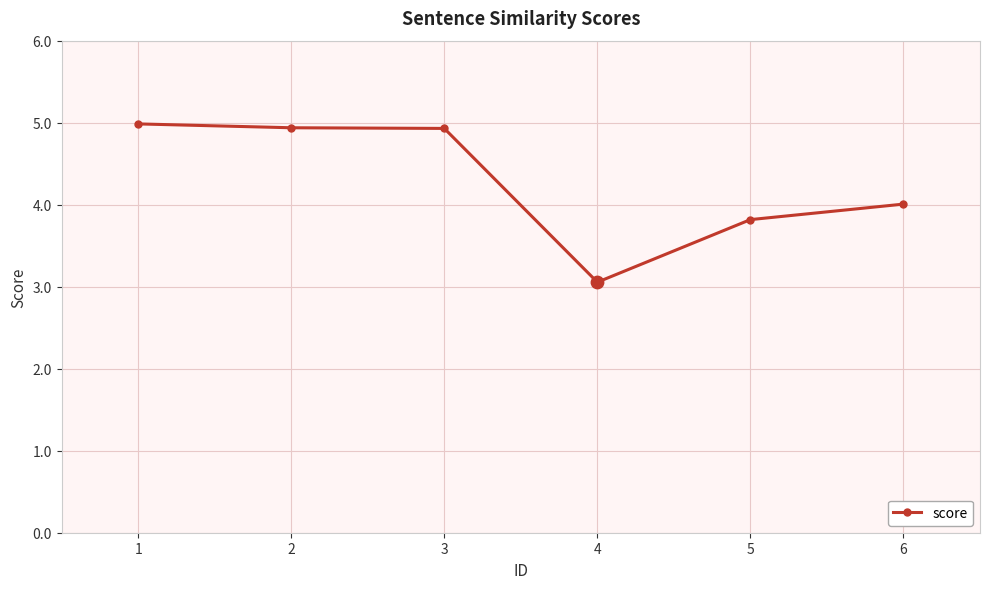

Between 2 and 6, which is larger?

2